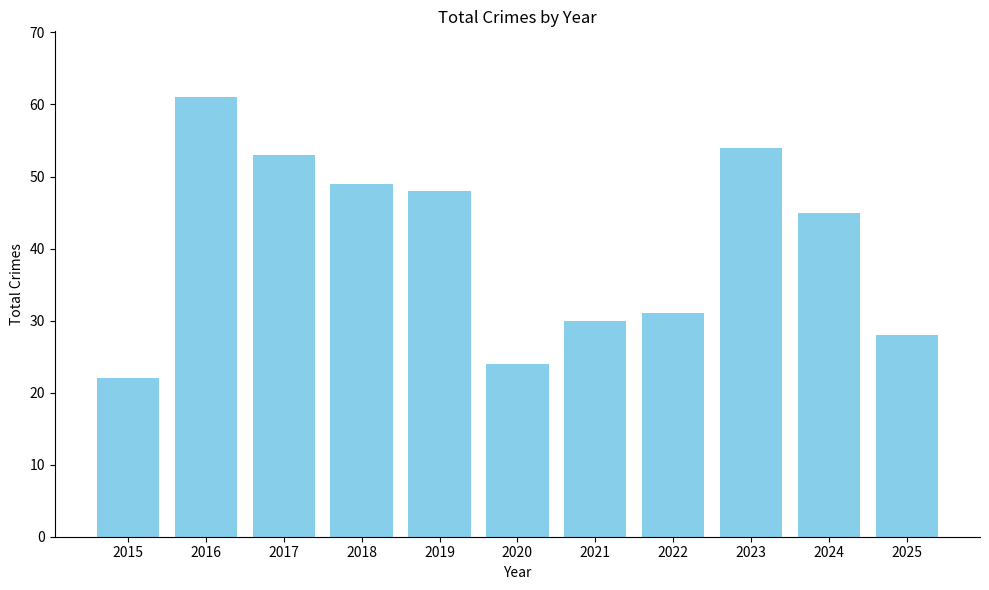

What is the difference between the maximum and minimum values?

39